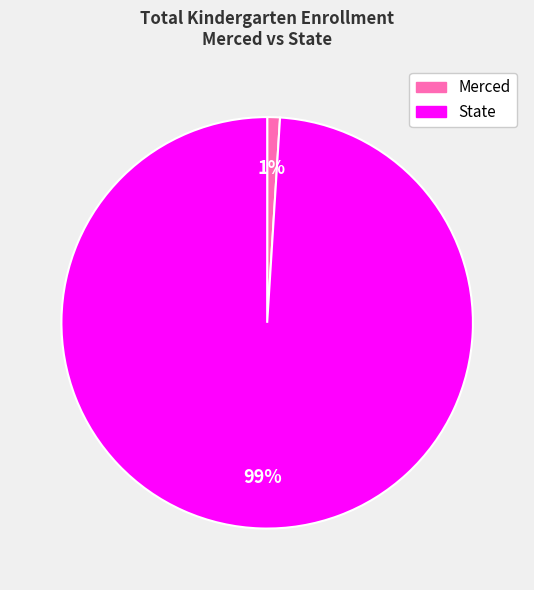

Which has a higher value, State or Merced?

State